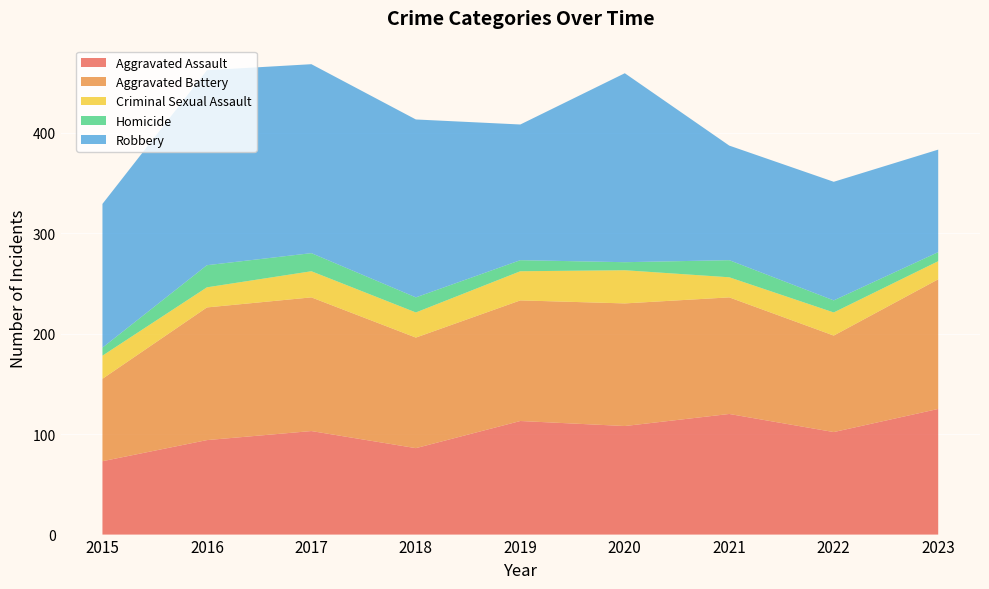

Reading left to right, what are all the values shown in this chart?

Aggravated Assault: 2015=73	2016=94	2017=103	2018=86	2019=113	2020=108	2021=120	2022=102	2023=125
Aggravated Battery: 2015=82	2016=132	2017=133	2018=110	2019=120	2020=122	2021=116	2022=96	2023=129
Criminal Sexual Assault: 2015=23	2016=20	2017=26	2018=25	2019=29	2020=33	2021=20	2022=23	2023=18
Homicide: 2015=8	2016=22	2017=18	2018=15	2019=11	2020=8	2021=17	2022=12	2023=9
Robbery: 2015=143	2016=194	2017=188	2018=177	2019=135	2020=188	2021=114	2022=118	2023=102